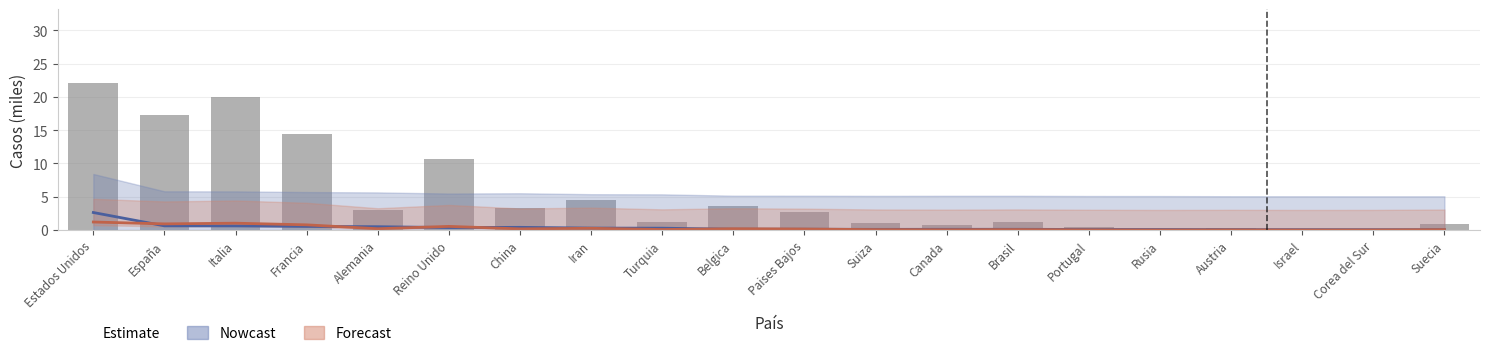

What is the average value?

5.4